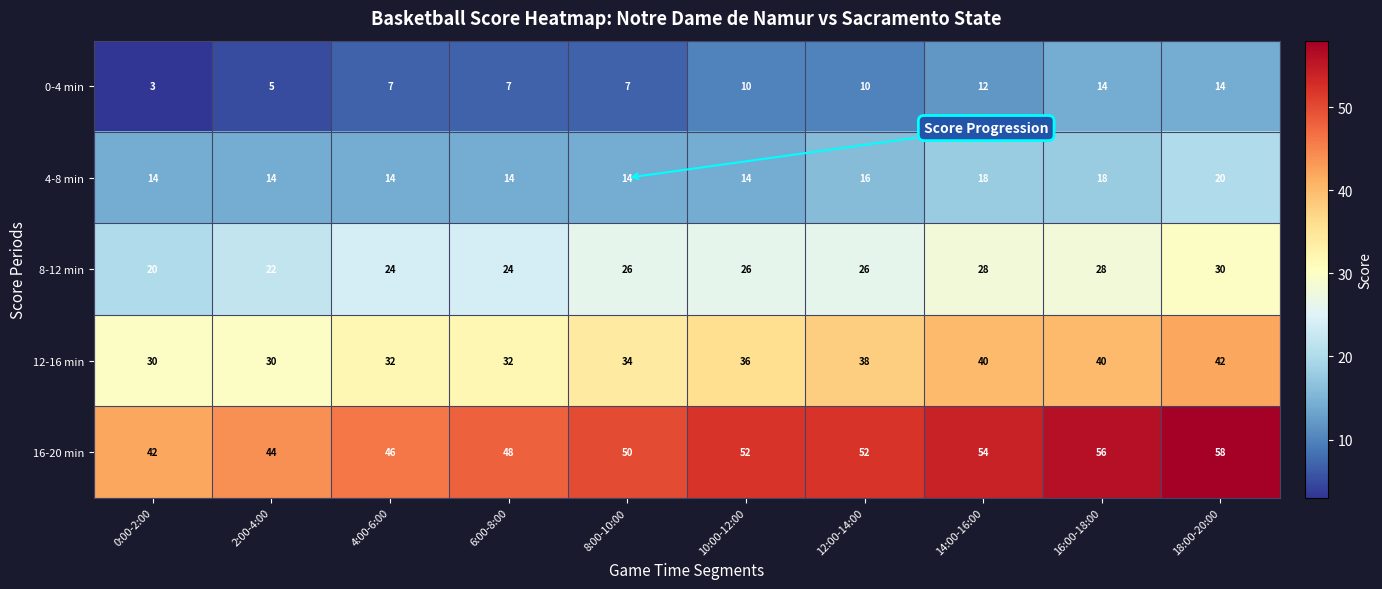

What is the smallest value displayed?

3